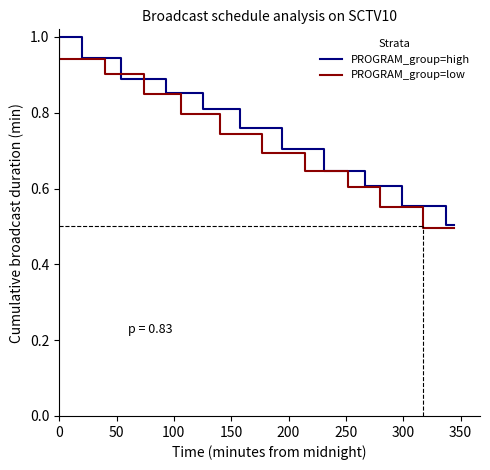

What is the maximum value for PROGRAM_group=high?

1.0